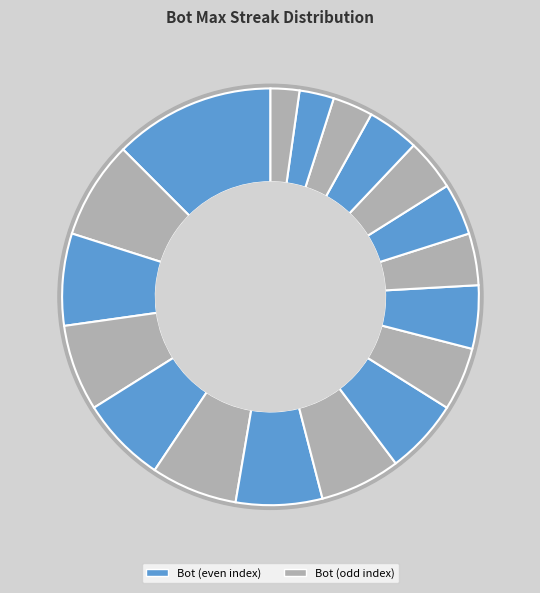

Which has a higher value, Bot 14 or Bot 8?

Bot 14